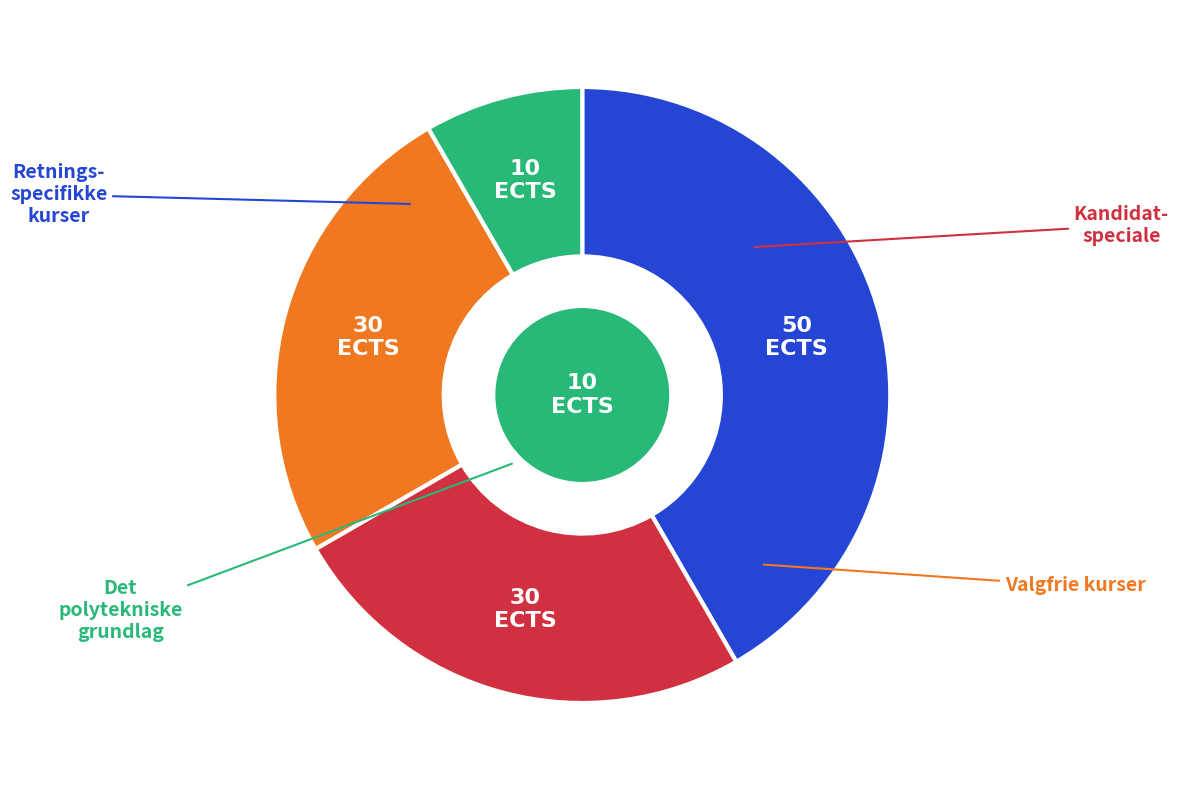

Is there a majority slice in this chart?

No